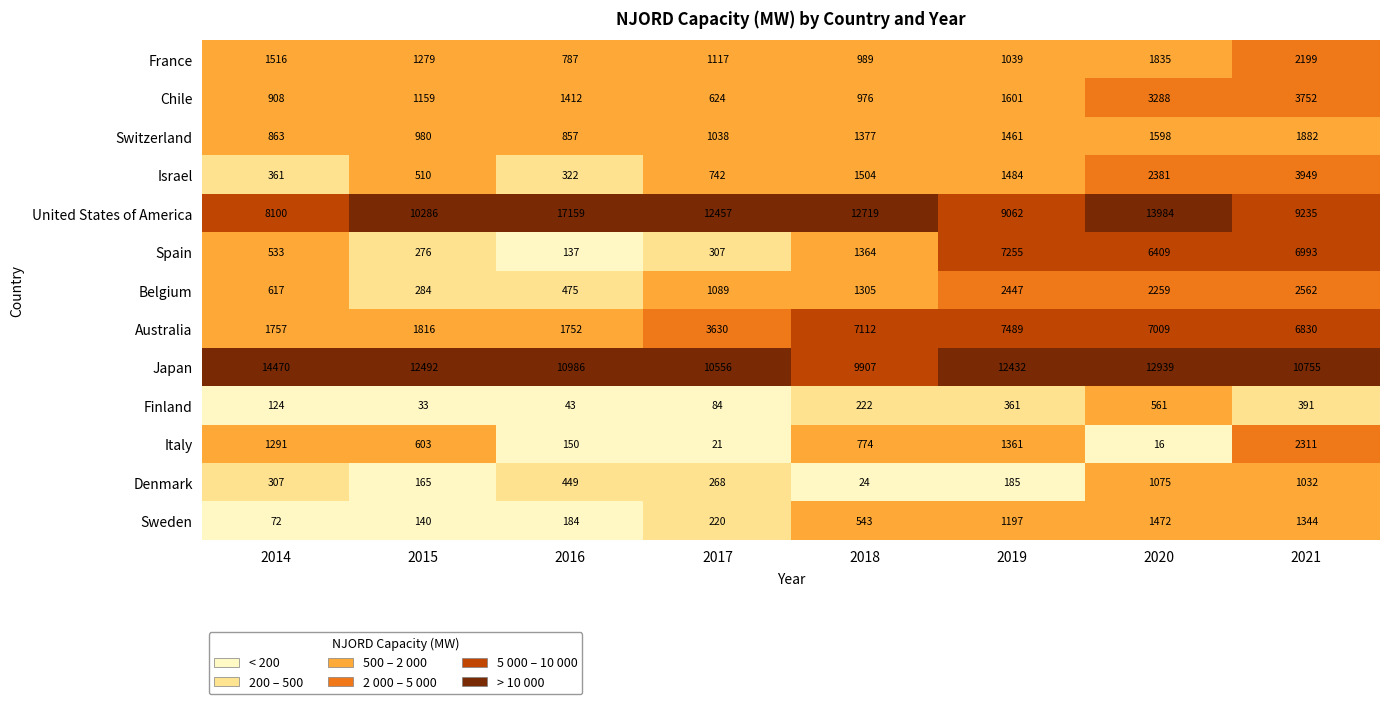

Which series has the widest spread of values?

United States of America